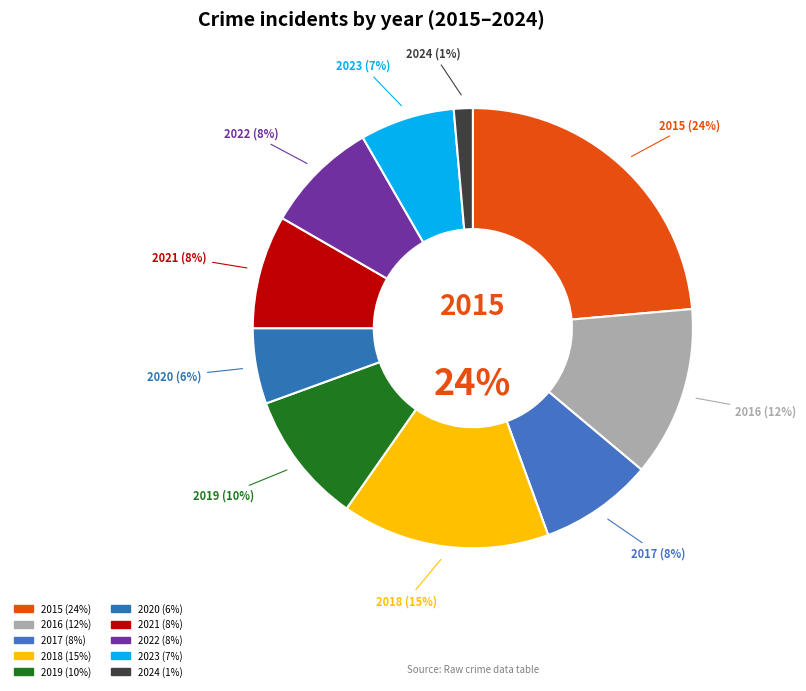

To the nearest percent, what percentage of the pie is 2019?

10%